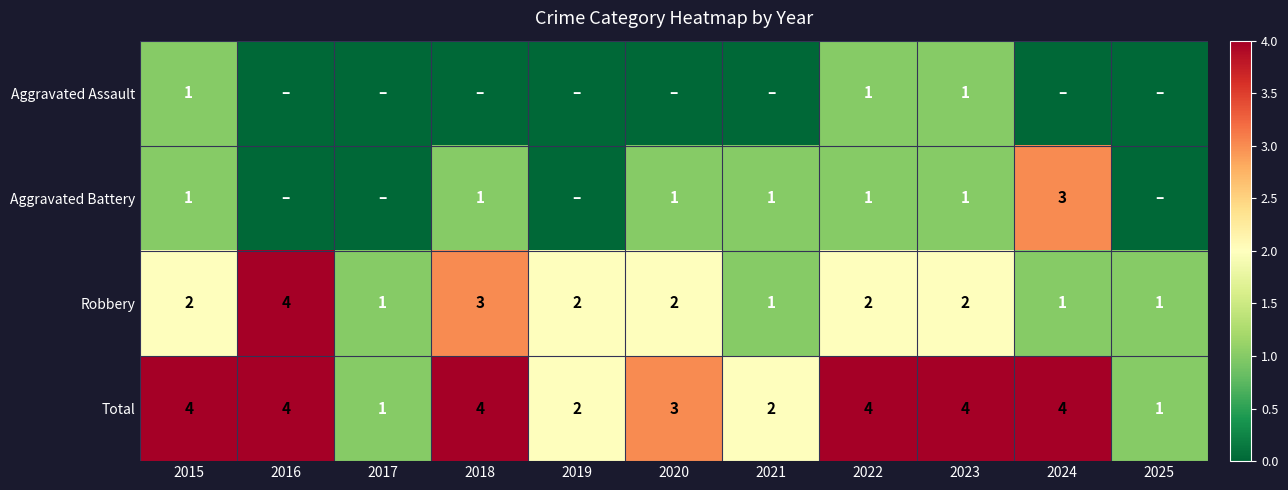

The Total series shows 4 at 2016. True or false?

True